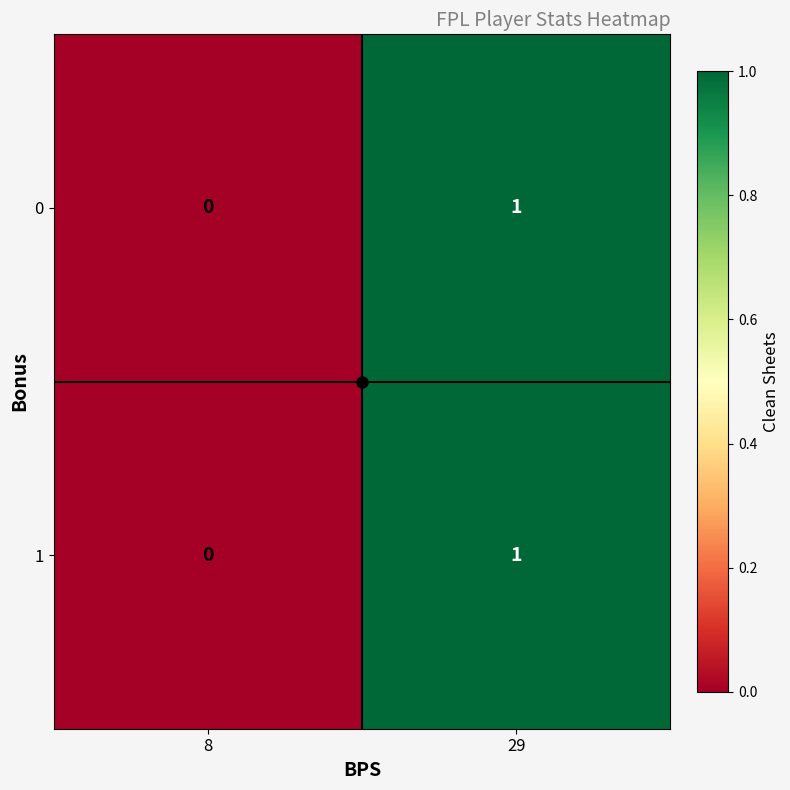

Is the value of 1 at 29 greater than the value of 0 at 8?

Yes